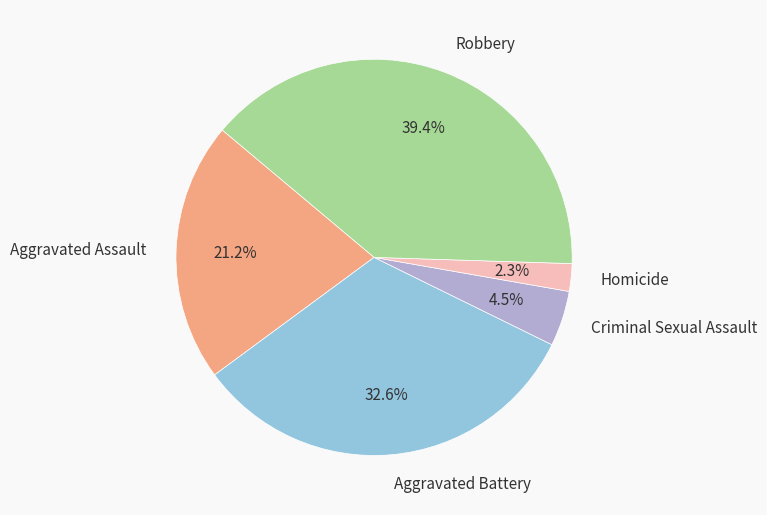

Count the number of slices in the pie.

5